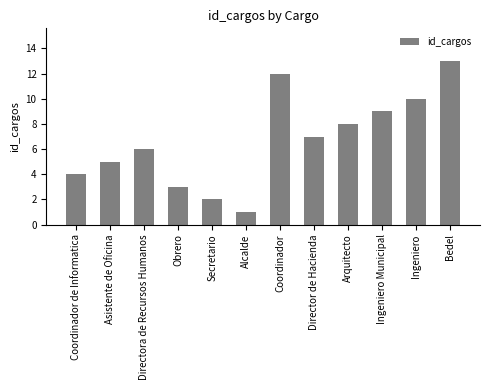

The chart shows a value of 2 at Secretario. True or false?

True